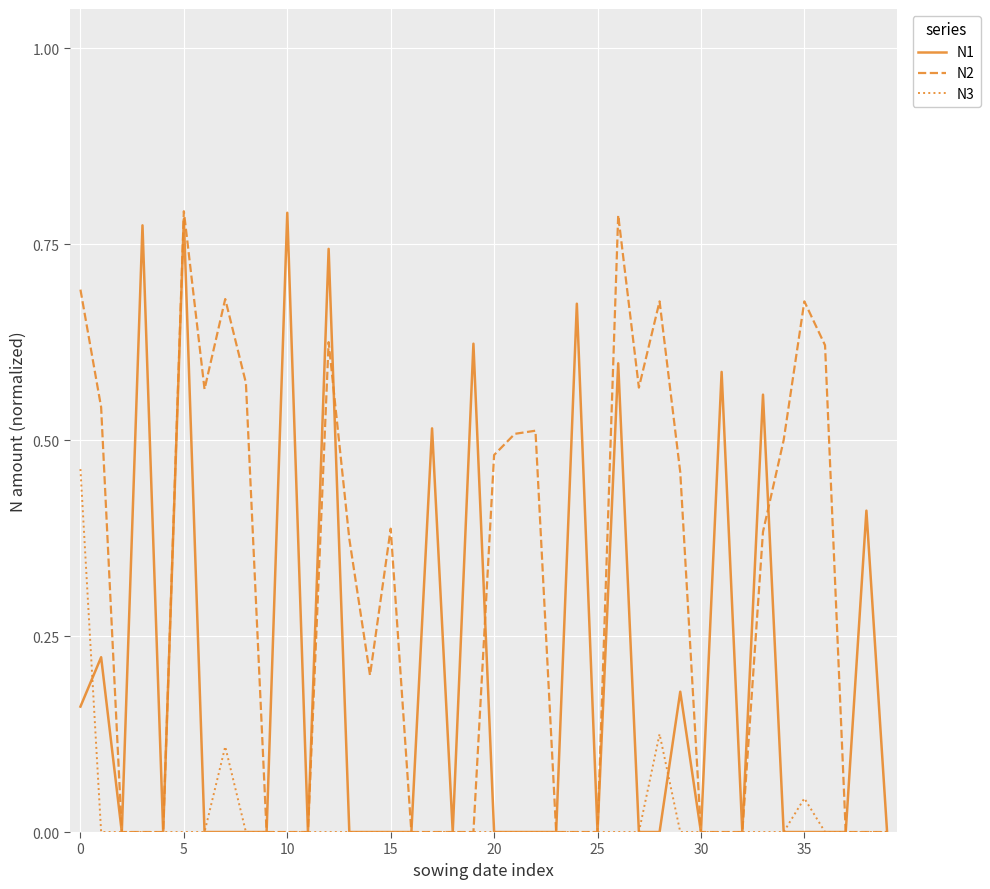

Is this an area chart (filled region under the line)?

No